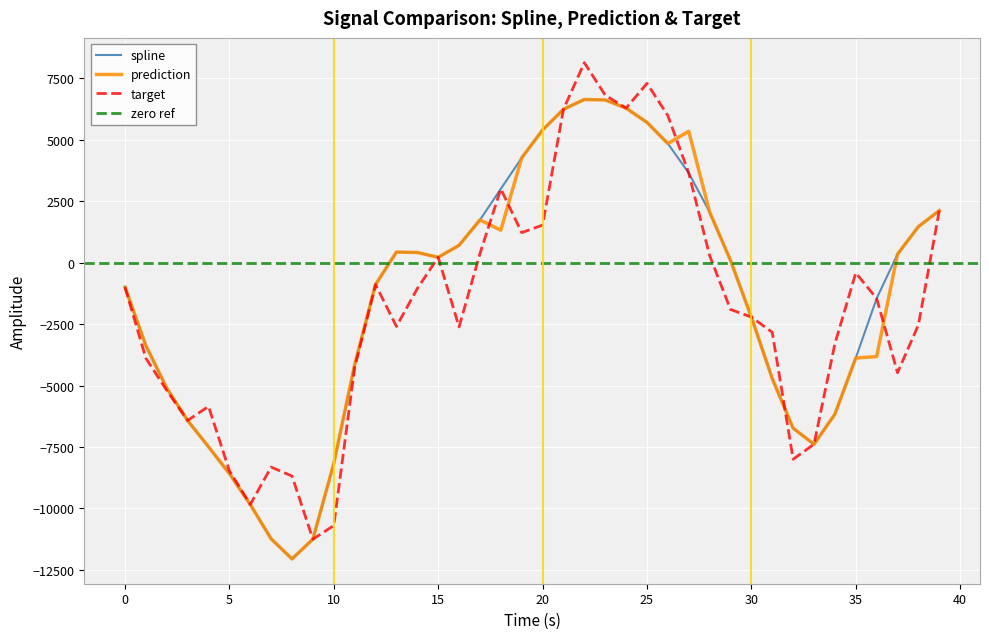

Where does the prediction series first go above 89?

13